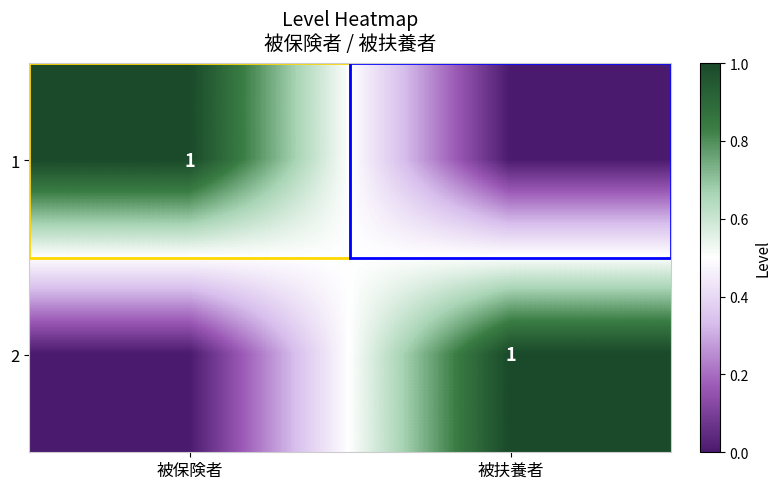

What is the spread (max minus min) of values at 被保険者?

1